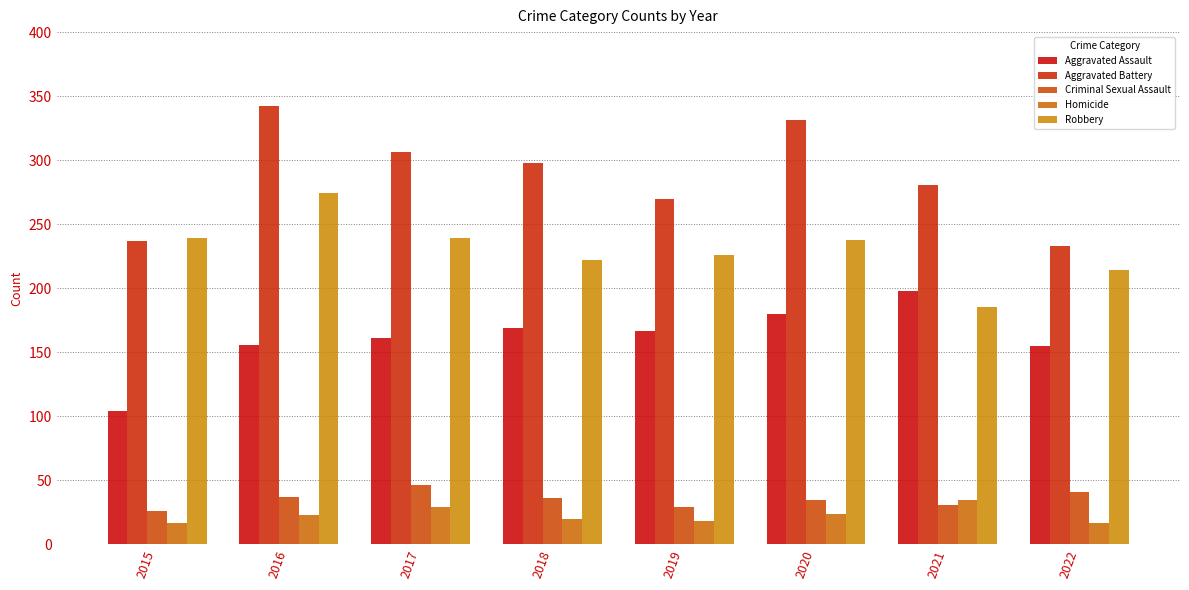

At which category is the sum across all series the highest?

2016